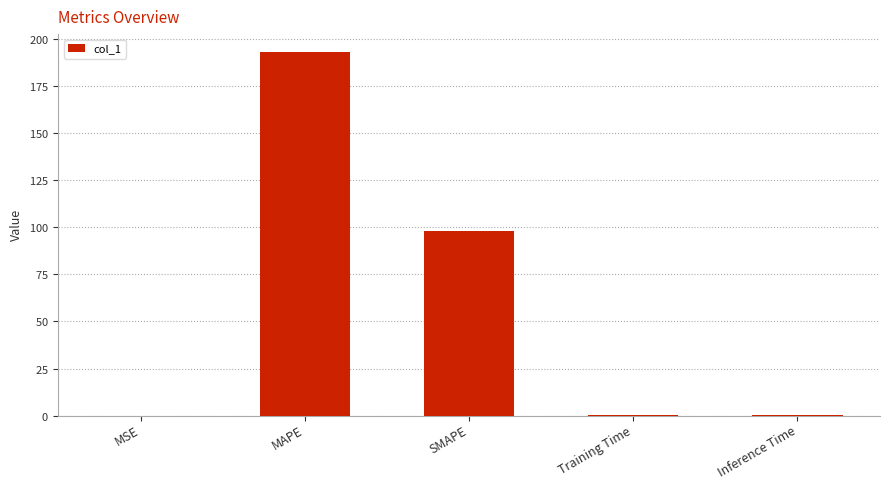

What is the average value?

58.4